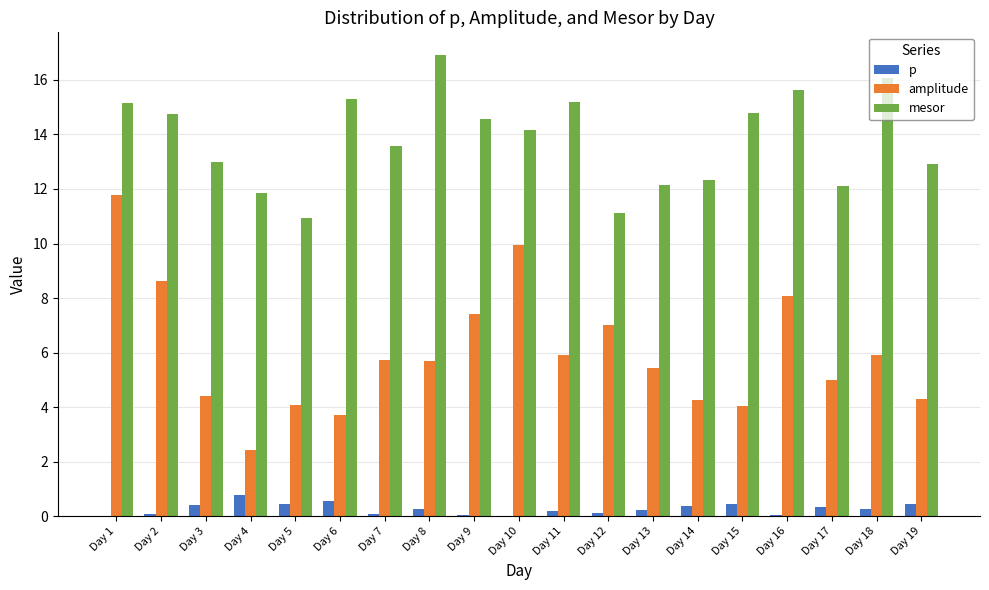

The mesor series shows 15.2 at Day 11. True or false?

True